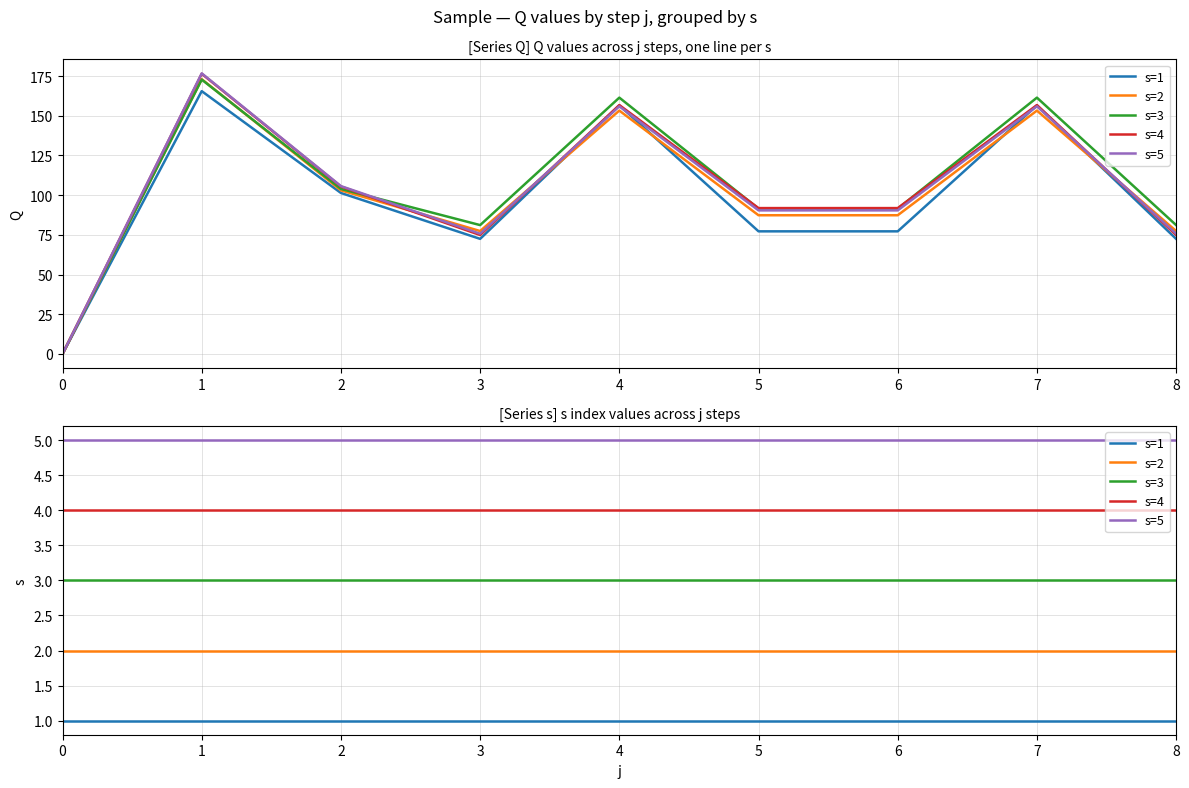

At how many categories does at least one series exceed 1?

9